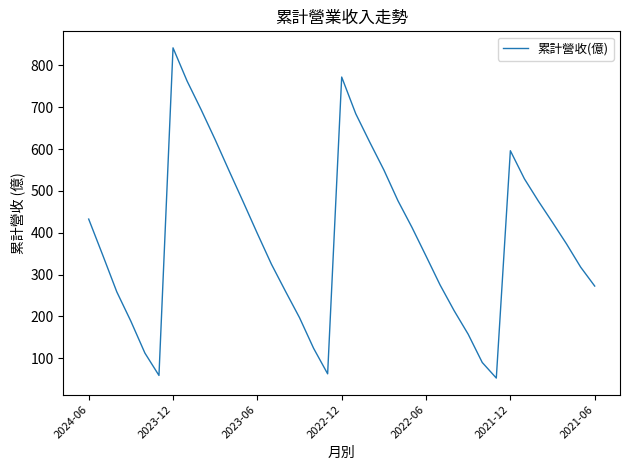

What is the greatest value displayed?

841.9